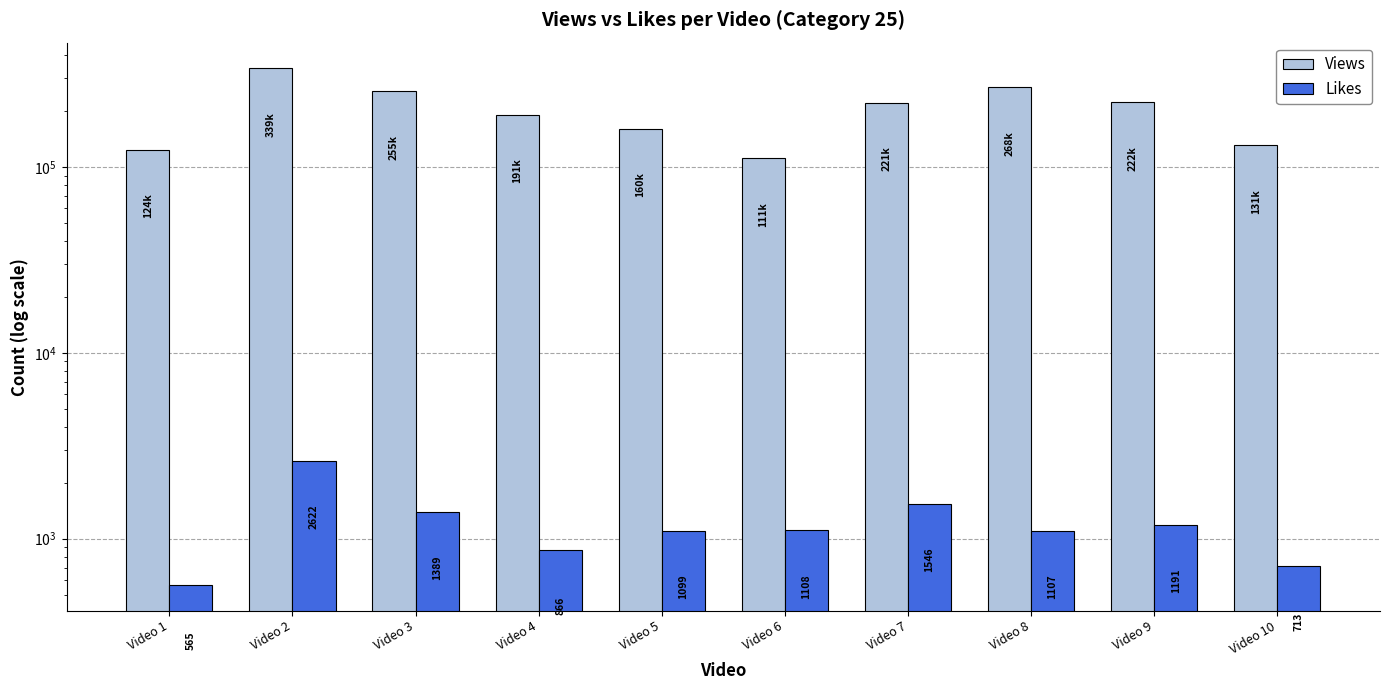

Which series changed the most between Video 6 and Video 9?

Views